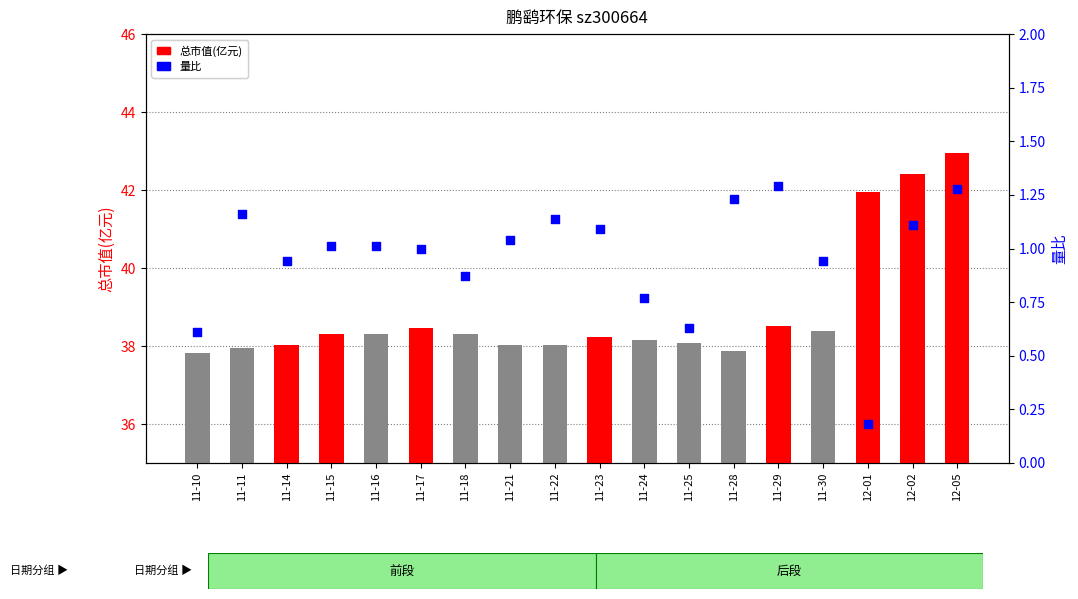

Is the value of 量比 at 11-25 greater than the value of 总市值(亿元) at 11-14?

No